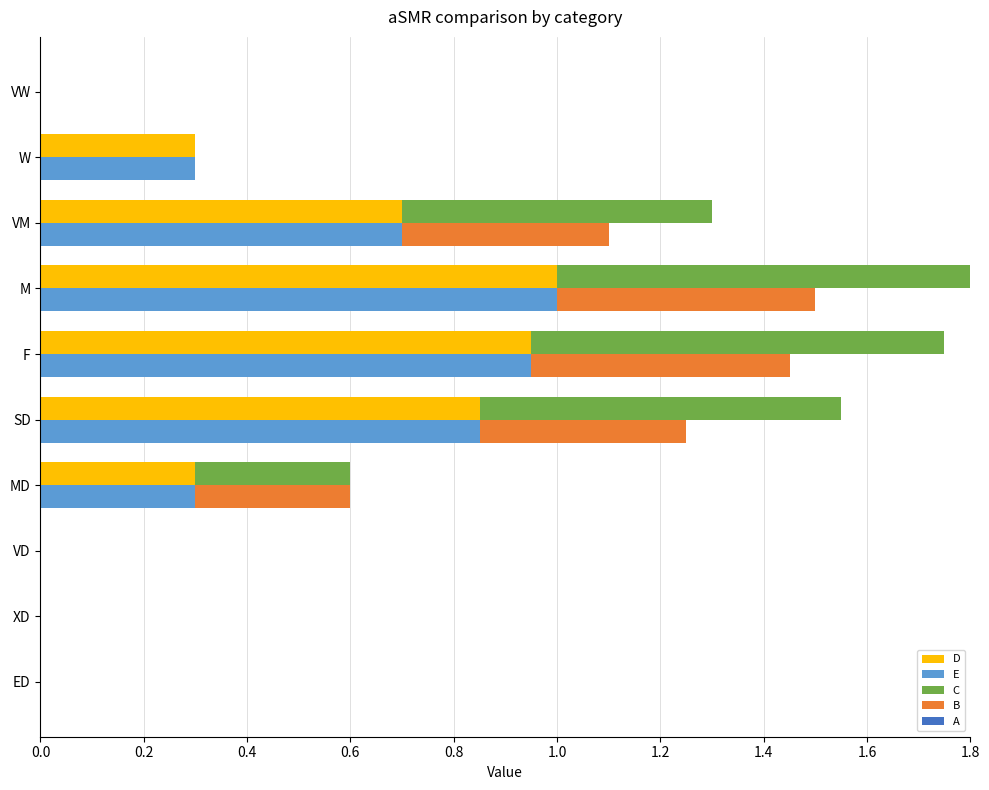

True or false: E has a value of 0.3 at 1.4.

False